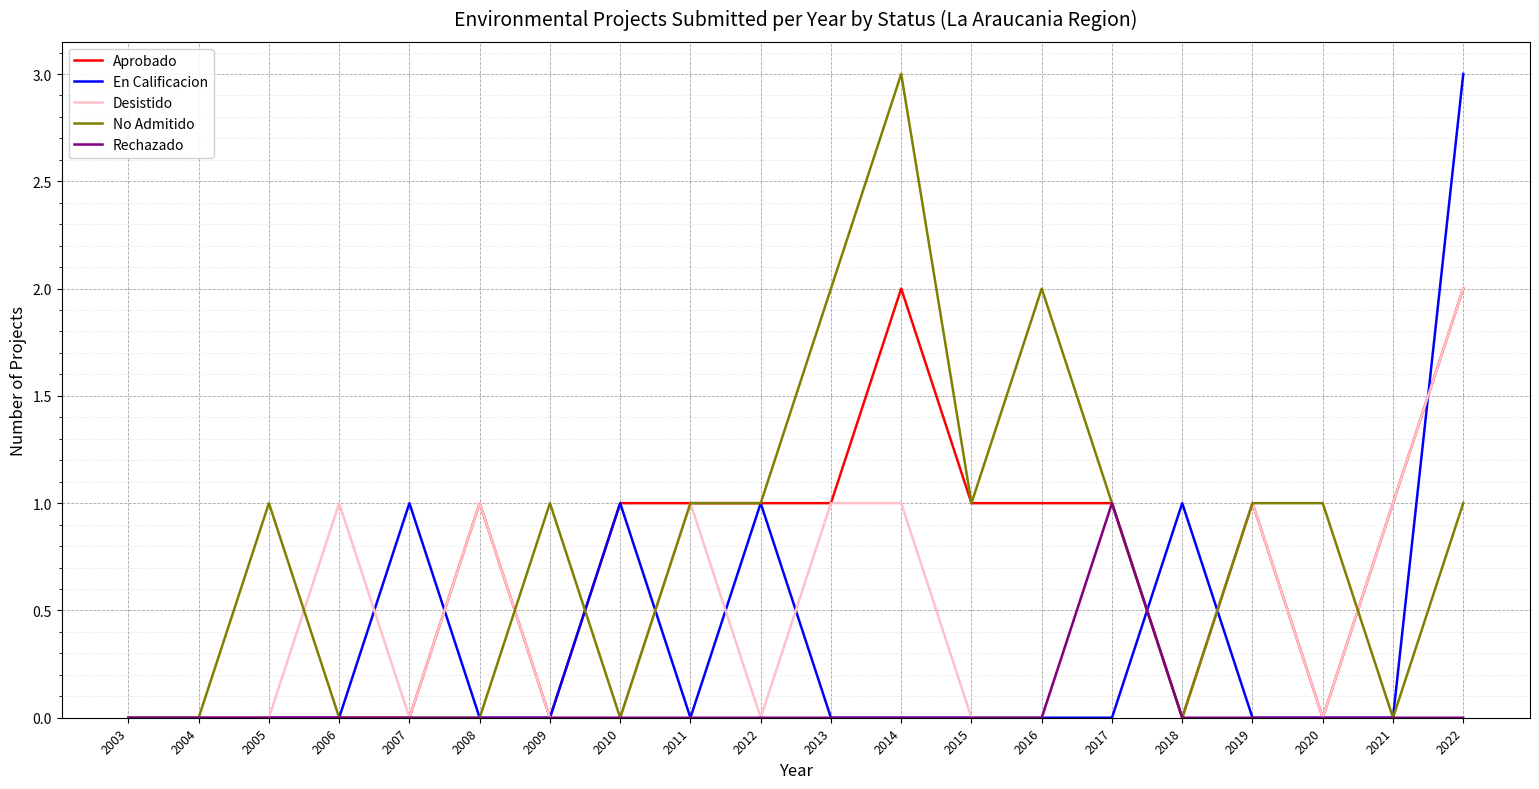

The Aprobado series shows 1 at 2016. True or false?

True